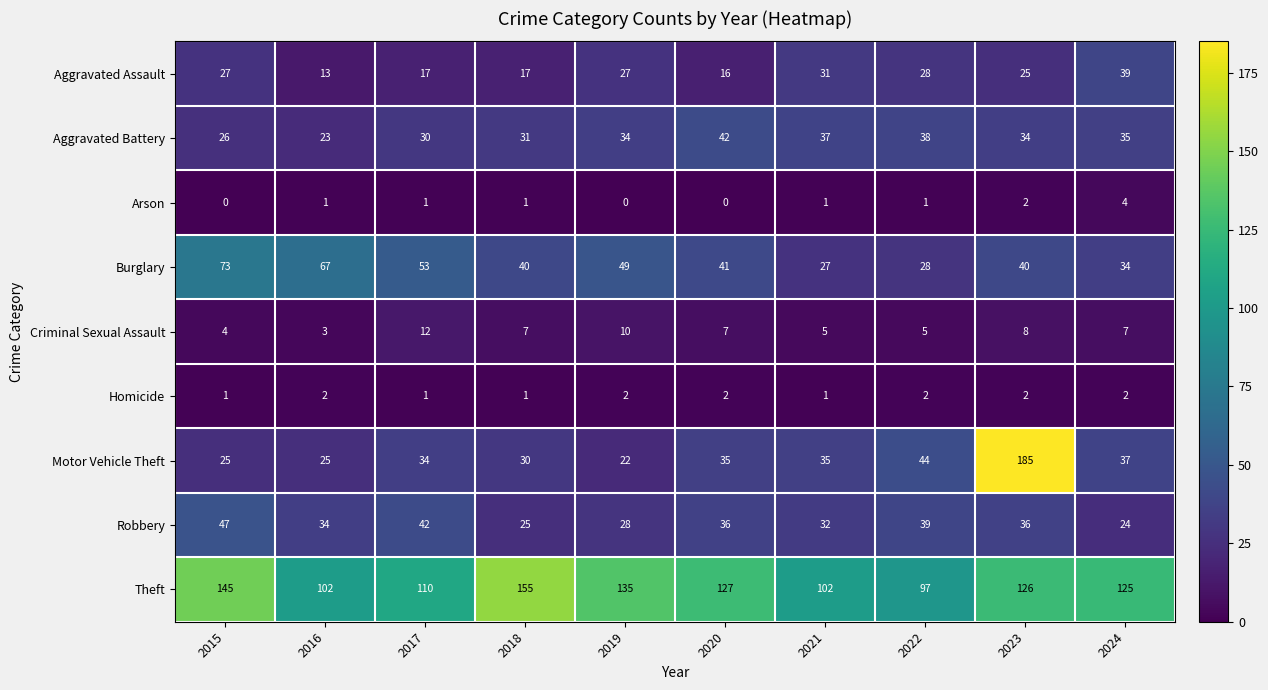

Count the number of data series in this chart.

9